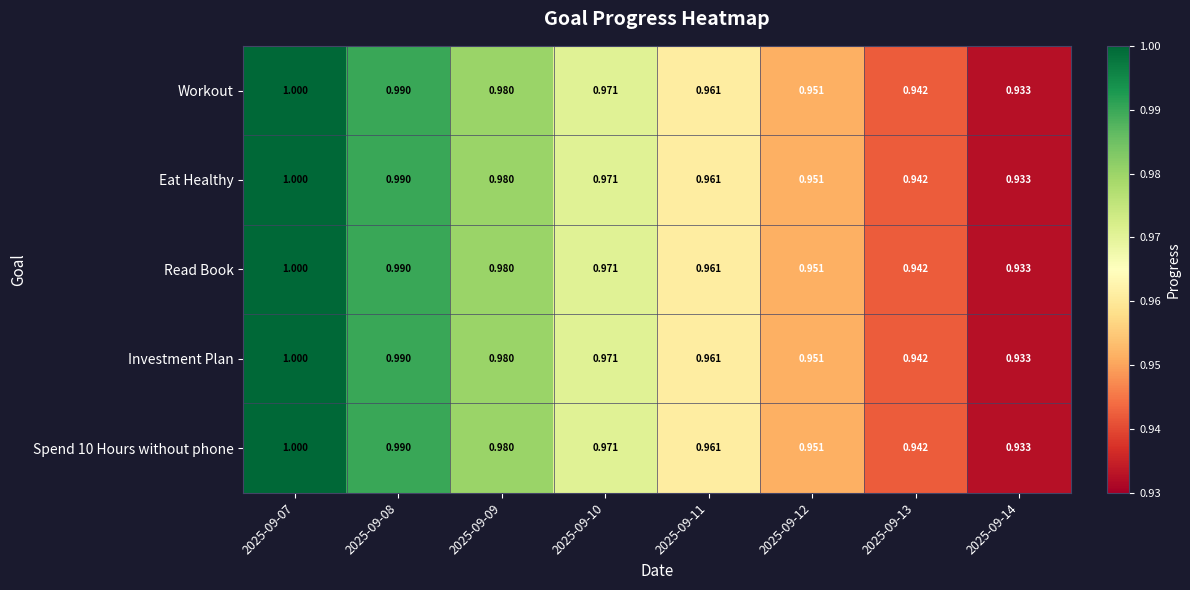

Is the value of Investment Plan at 2025-09-09 greater than the value of Eat Healthy at 2025-09-10?

Yes